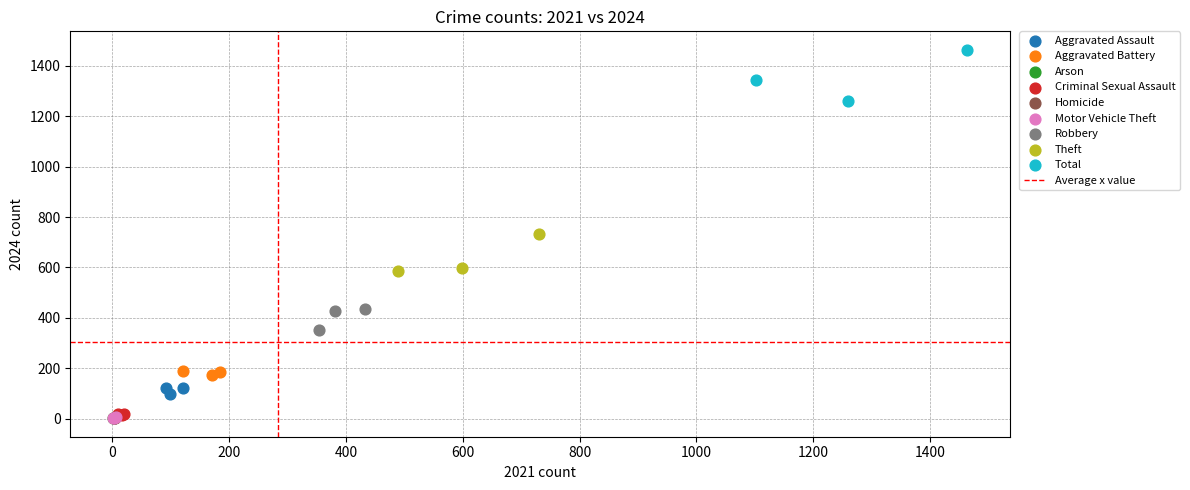

Which series contains the highest Y value?

Total